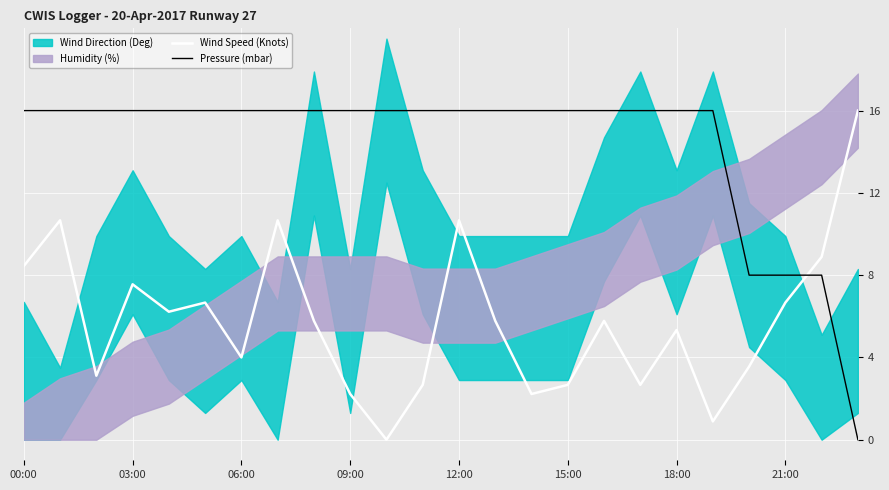

Reading left to right, what are all the values shown in this chart?

Wind Speed (Knots): 8.4	10.7	3.1	7.6	6.2	6.7	4.0	10.7	5.8	2.2	0.0	2.7	10.7	5.8	2.2	2.7	5.8	2.7	5.3	0.9	3.6	6.7	8.9	16.0
Pressure (mbar): 16.0	16.0	16.0	16.0	16.0	16.0	16.0	16.0	16.0	16.0	16.0	16.0	16.0	16.0	16.0	16.0	16.0	16.0	16.0	16.0	8.0	8.0	8.0	0.0